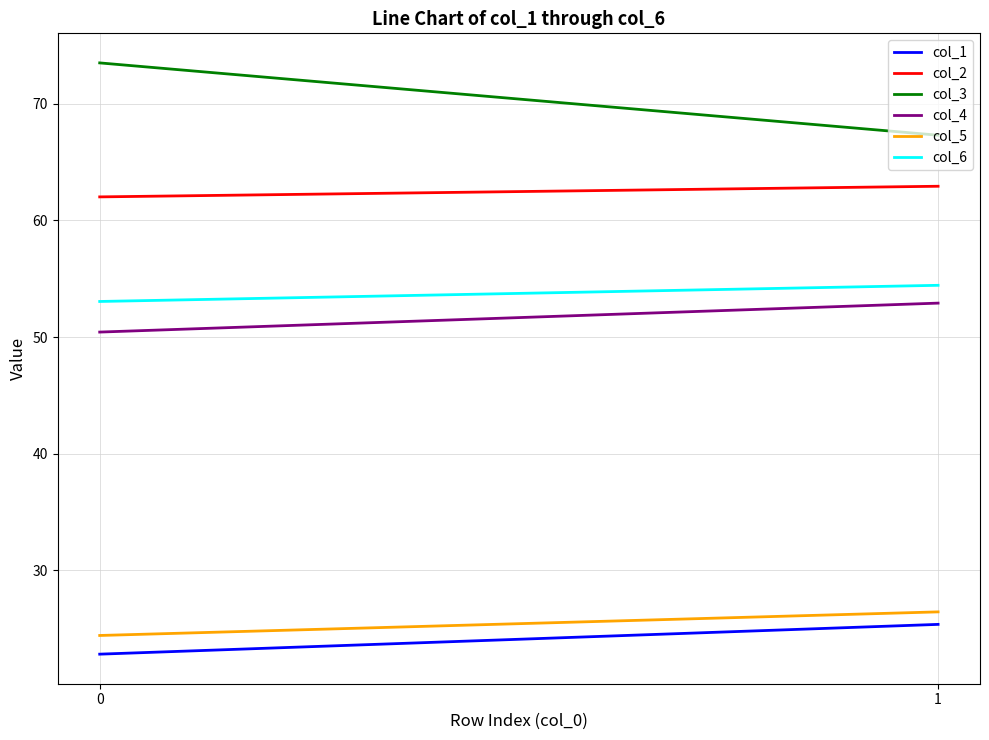

Is it true that col_2 equals 62.9 at 1?

True